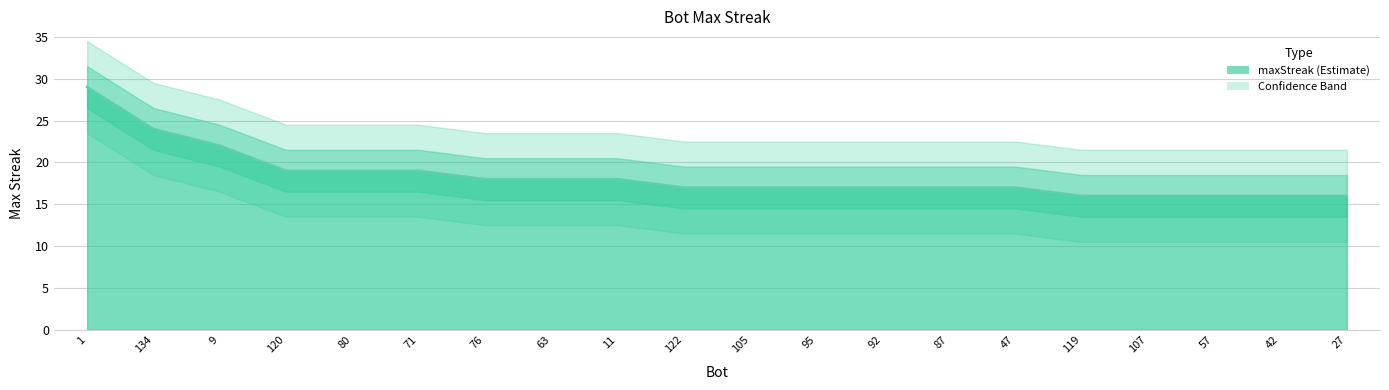

Rank the categories by value from highest to lowest.

1, 134, 9, 120, 80, 71, 76, 63, 11, 122, 105, 95, 92, 87, 47, 119, 107, 57, 42, 27